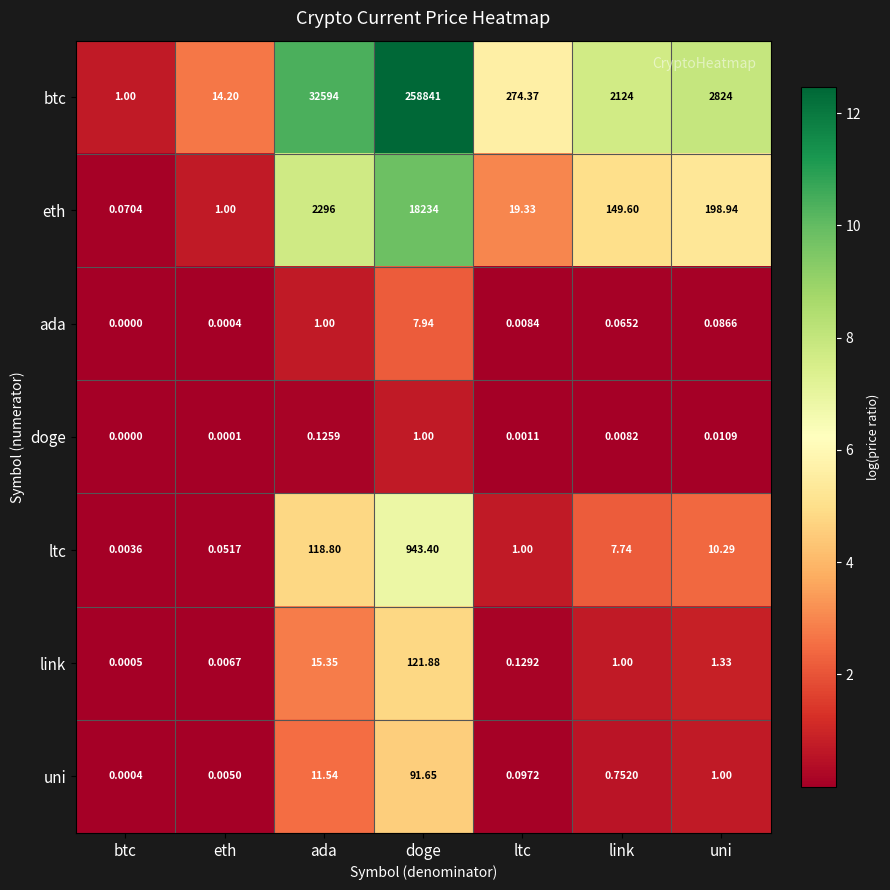

Which series changed the most between btc and uni?

btc